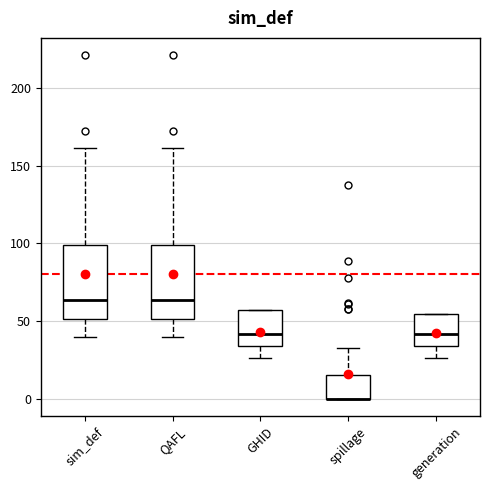

Where does the lower whisker of the box for GHID end on the y-axis? The values are not printed on the chart, so give them approximately, as read against the axis.

25